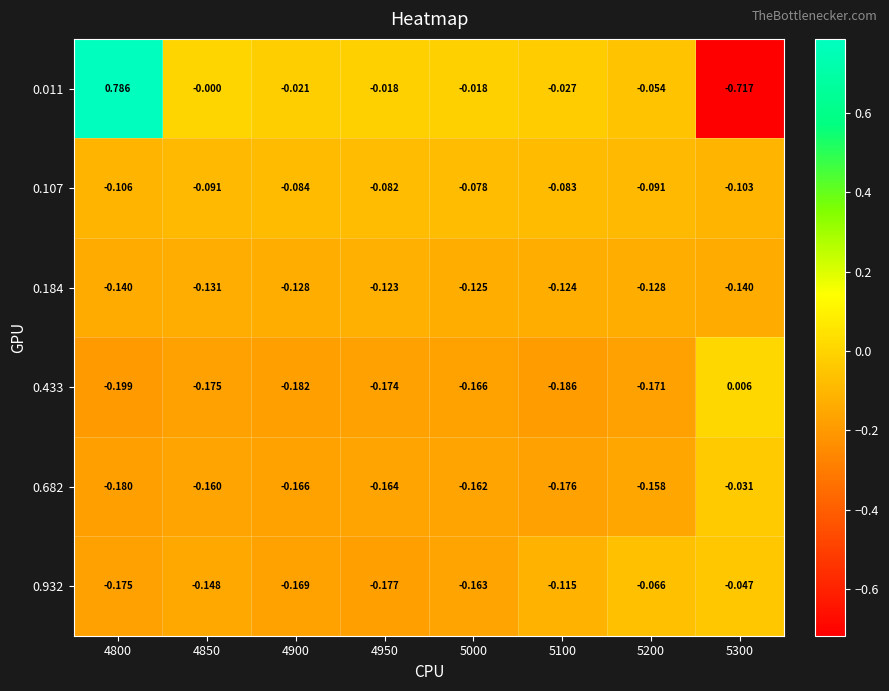

Is the value of 0.184 at 5200 greater than the value of 0.011 at 5100?

No